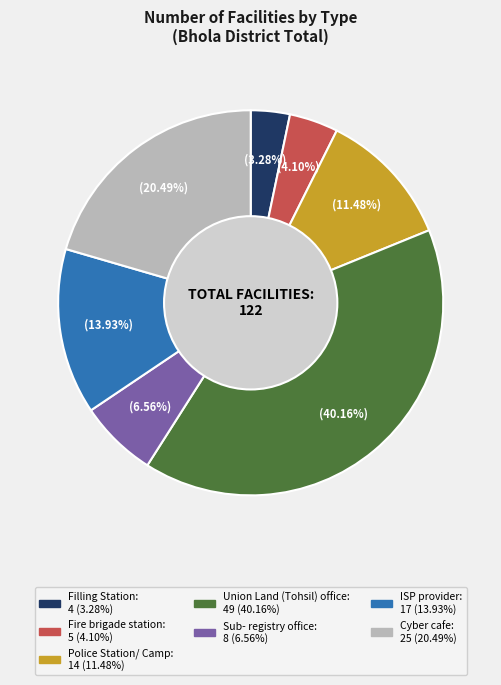

To the nearest percent, what is the average slice percentage?

14%